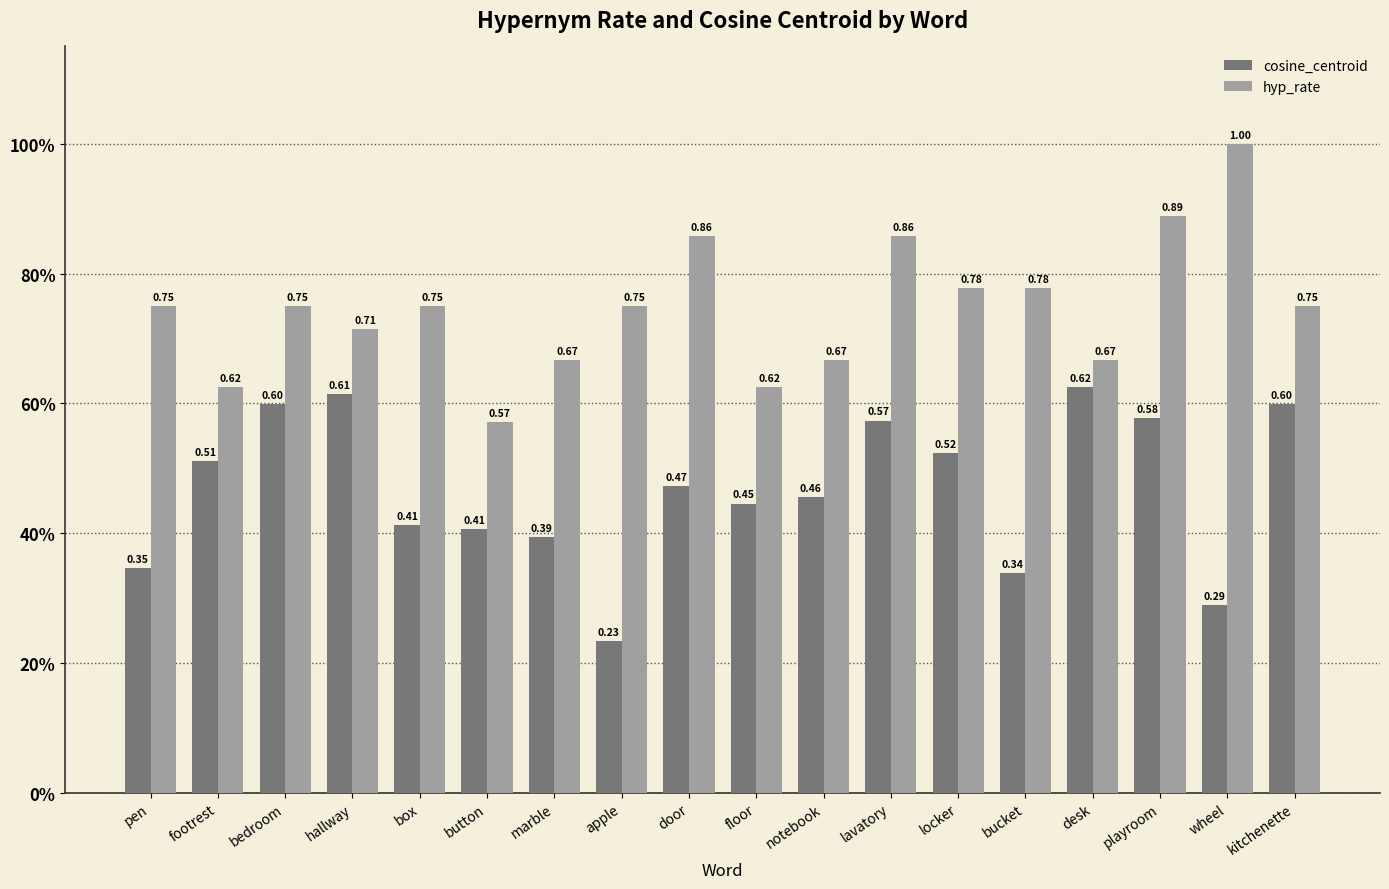

Does the chart contain stacked bars?

No